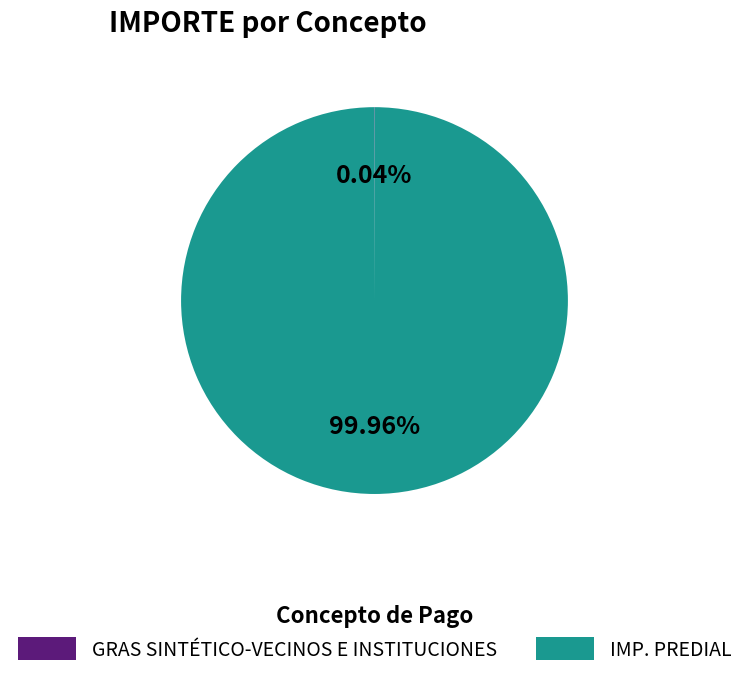

Is there any slice that represents more than half of the pie?

Yes